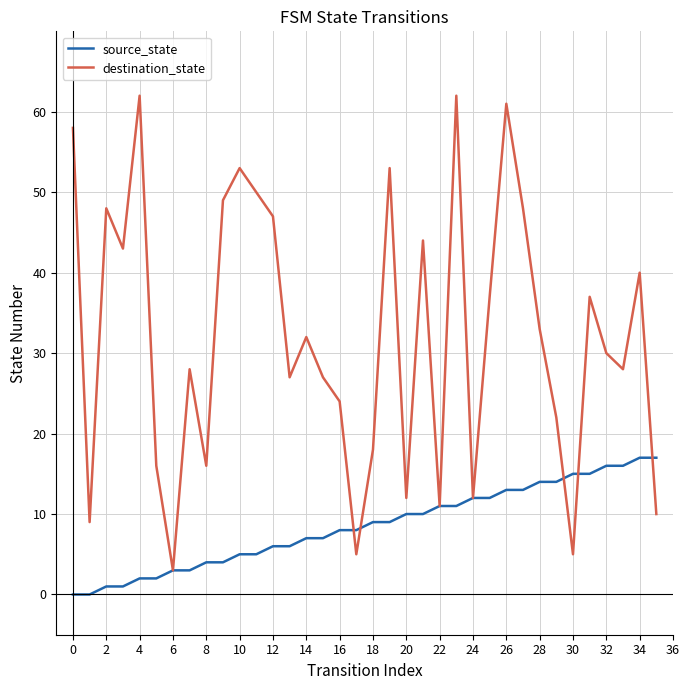

Is this an area chart (filled region under the line)?

No